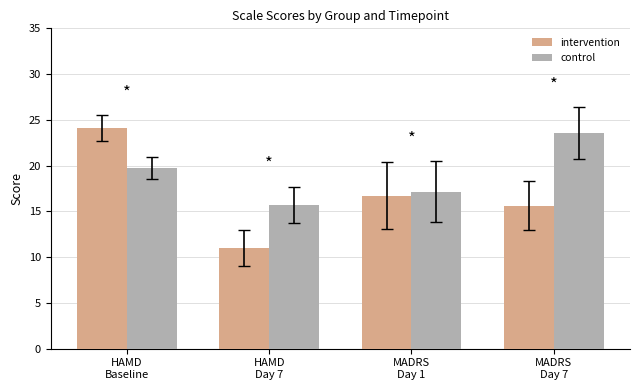

Which category has the lowest value in the intervention series?

HAMD
Day 7